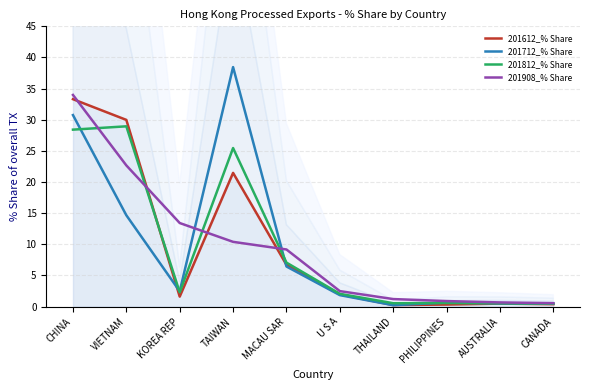

What is the label of the 5th point from the right?

U S A